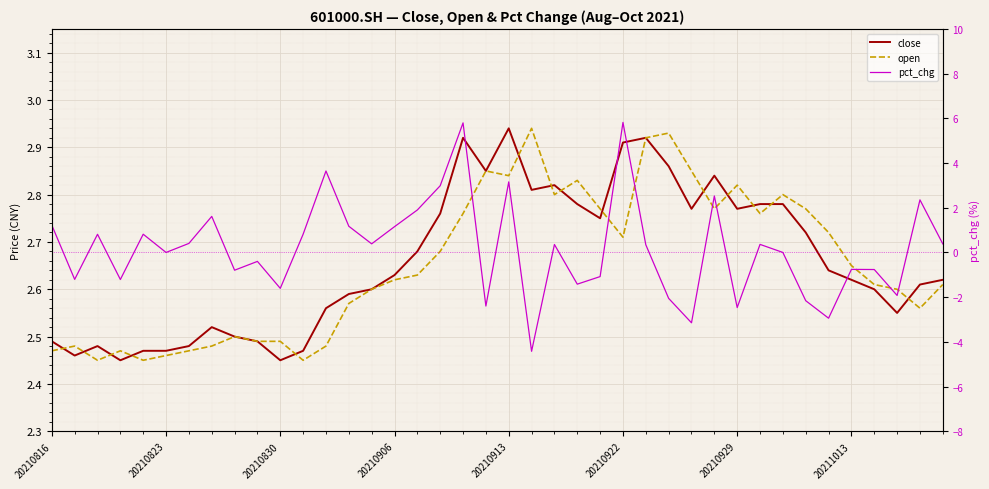

What is the greatest value displayed?

5.8